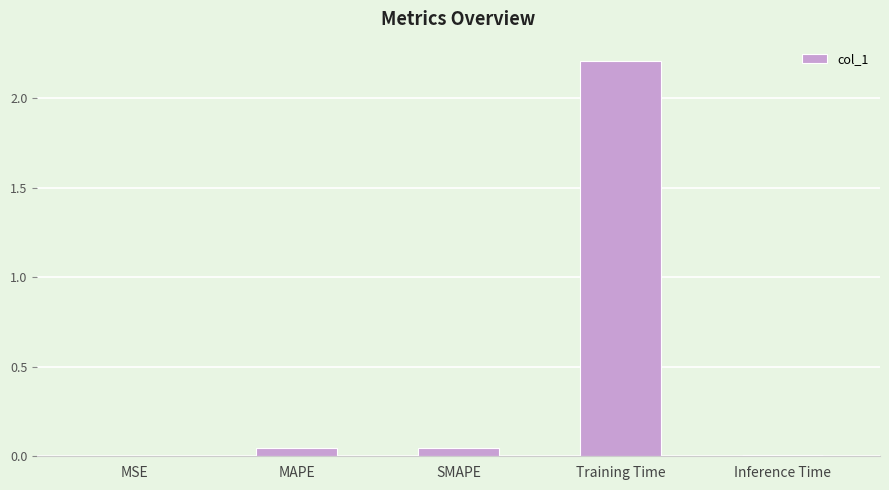

The chart shows a value of 0.0 at MSE. True or false?

True